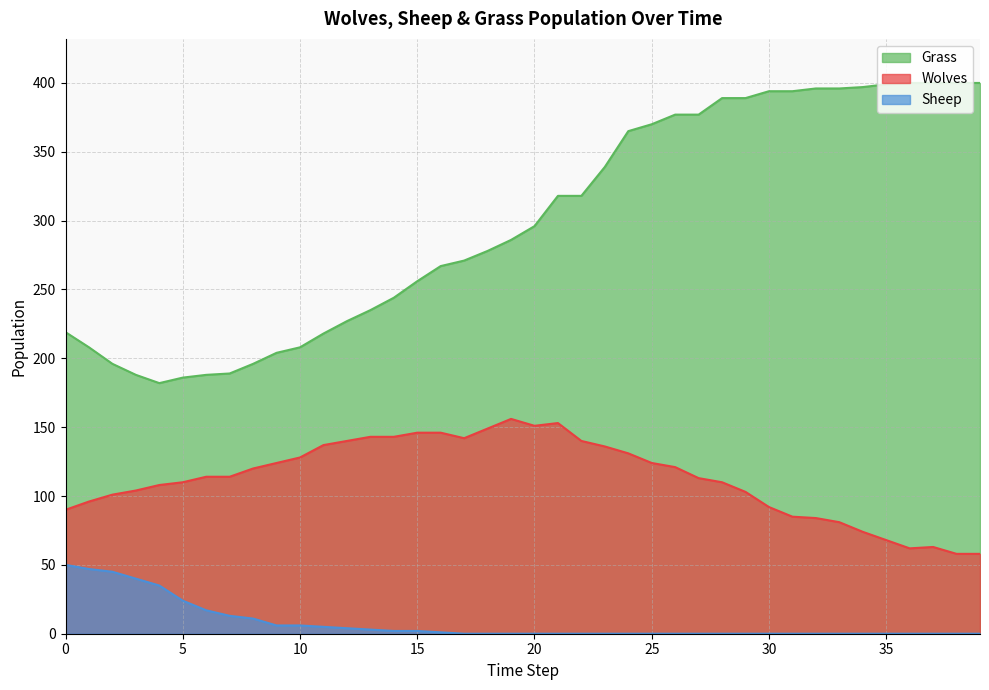

What is the value of the Wolves point at the 22nd from the left?

153